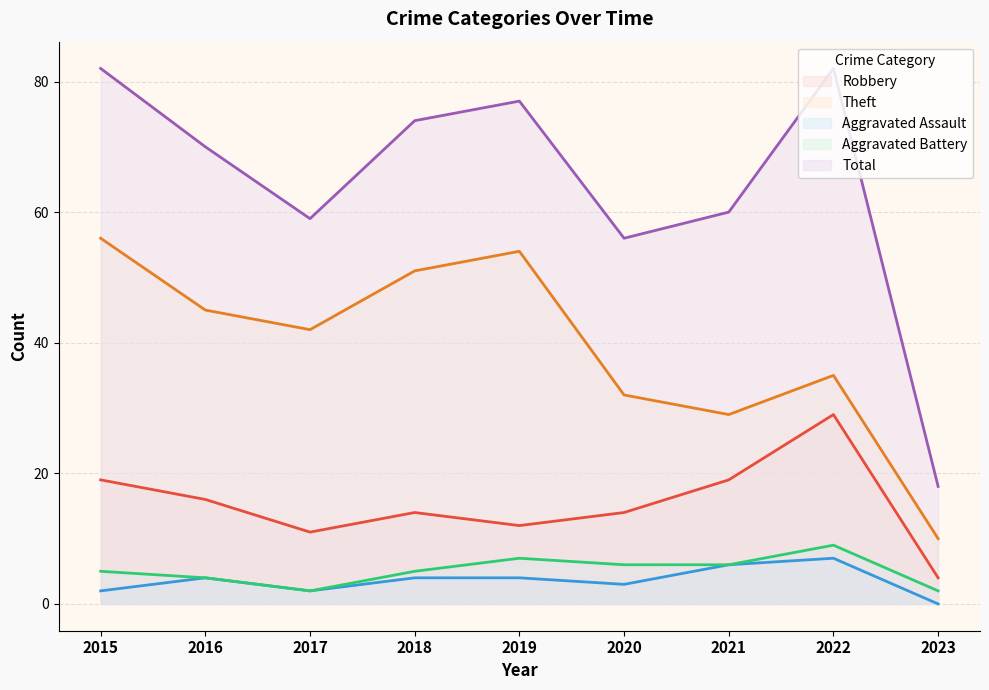

Which series has the largest total across all categories?

Total